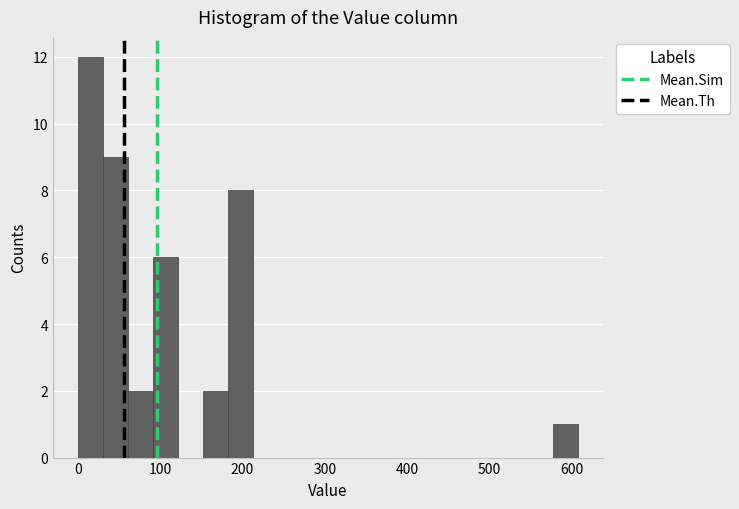

Read against the x-axis, roughly where is the centre of the tallest bar?

20